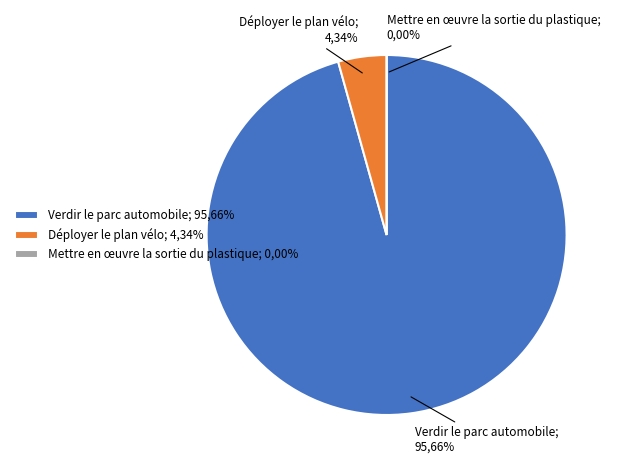

What is the total percentage of Mettre en œuvre la sortie du plastique and Verdir le parc automobile?

95.7%